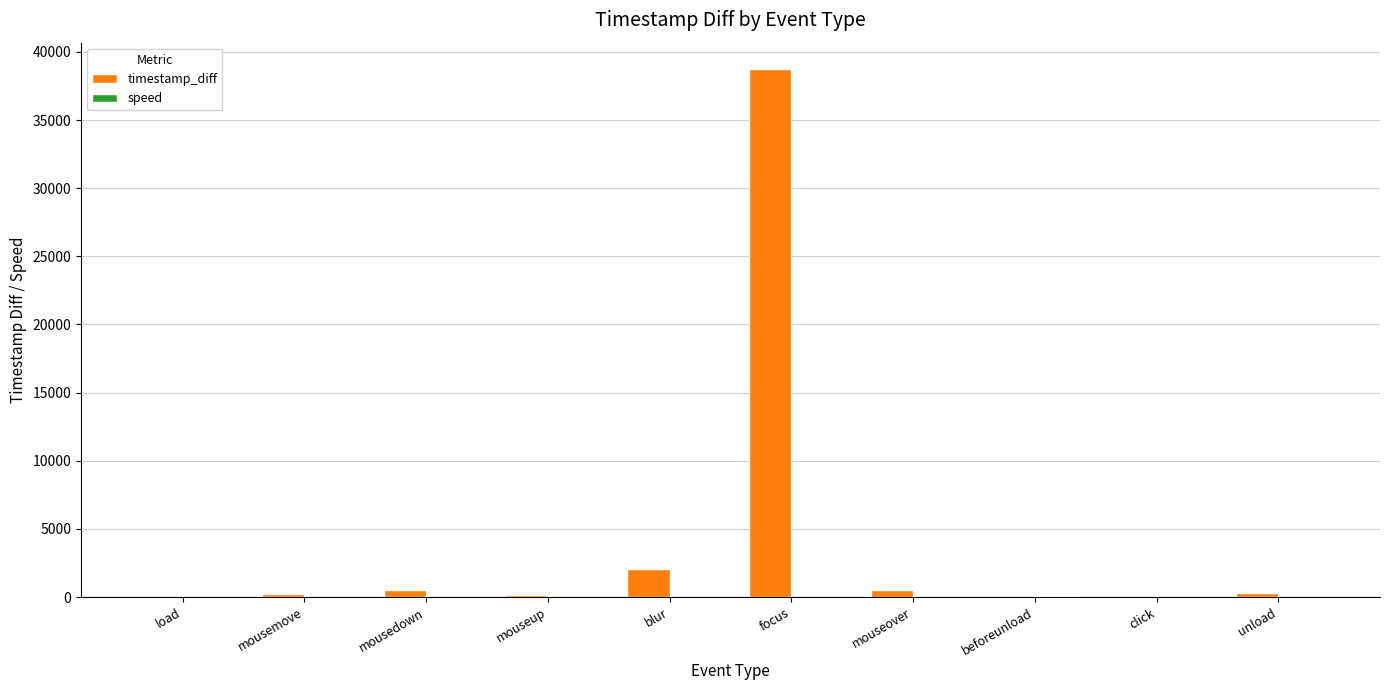

What is the maximum value shown in the chart?

38740.0